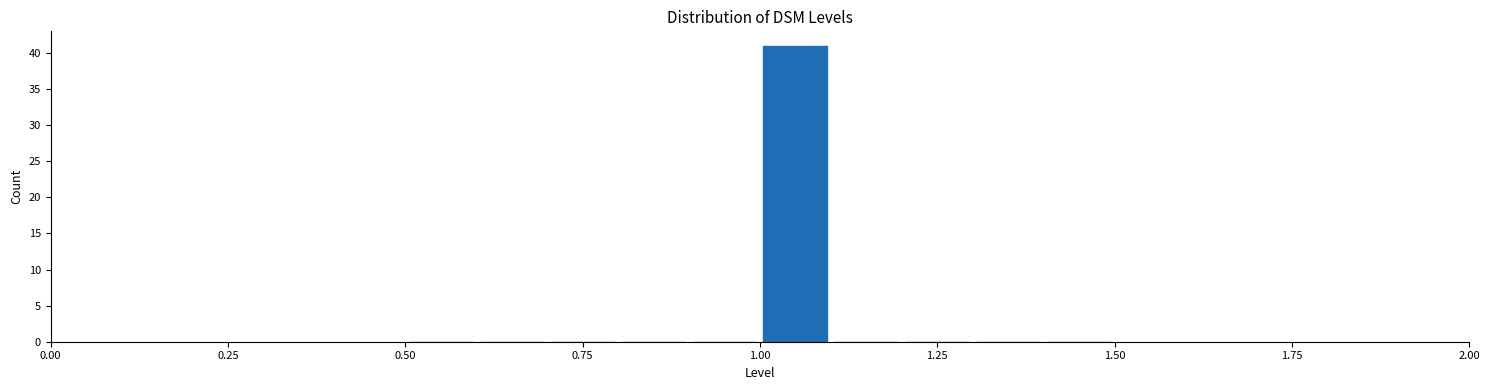

Read against the x-axis, roughly where is the centre of the tallest bar?

1.05